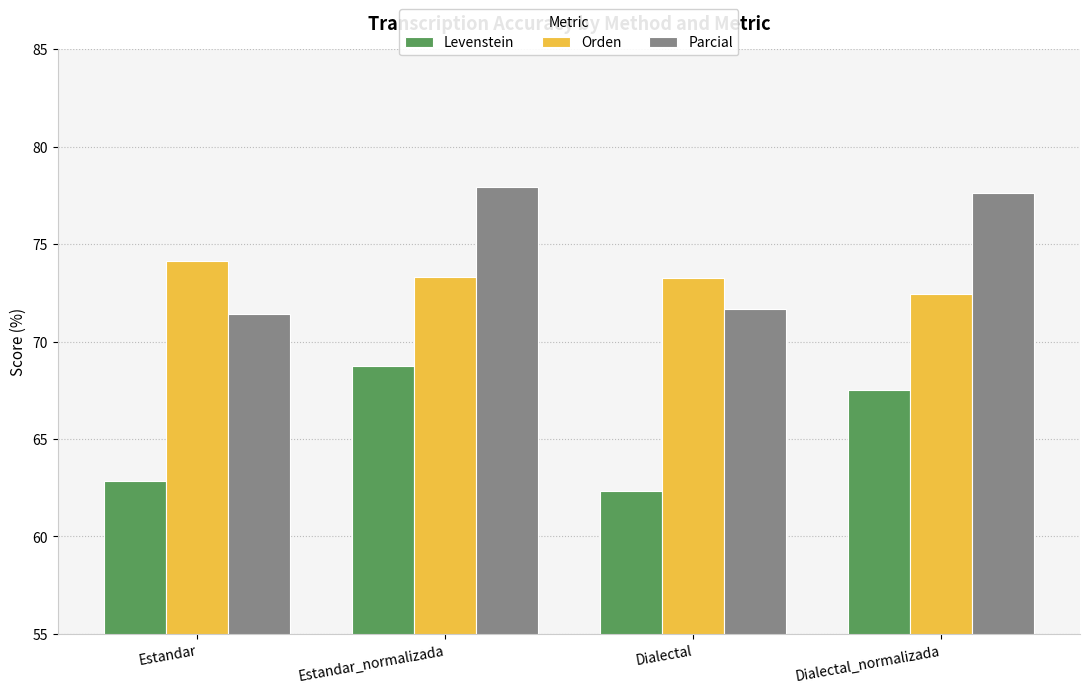

What is the difference between the highest and lowest values at Dialectal?

10.9